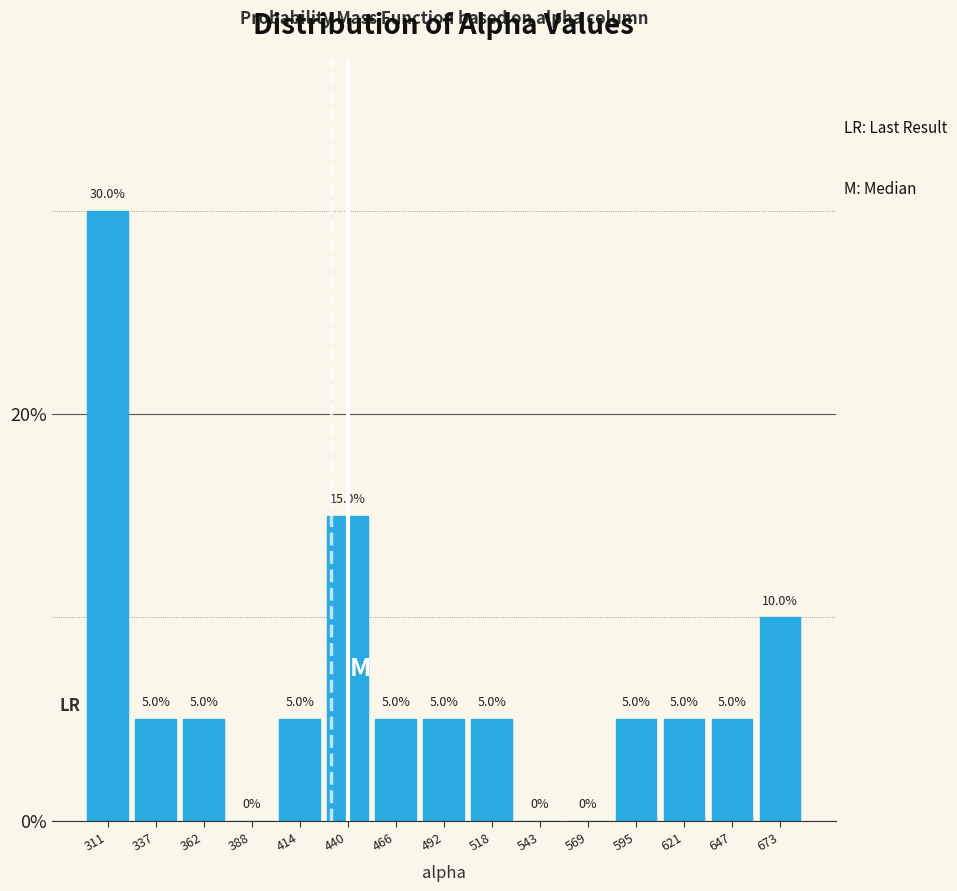

What is the height of the bar covering 325 to 350 on the x-axis? The bar edges are not printed on the chart, so give them approximately, as read against the axis.

5.0